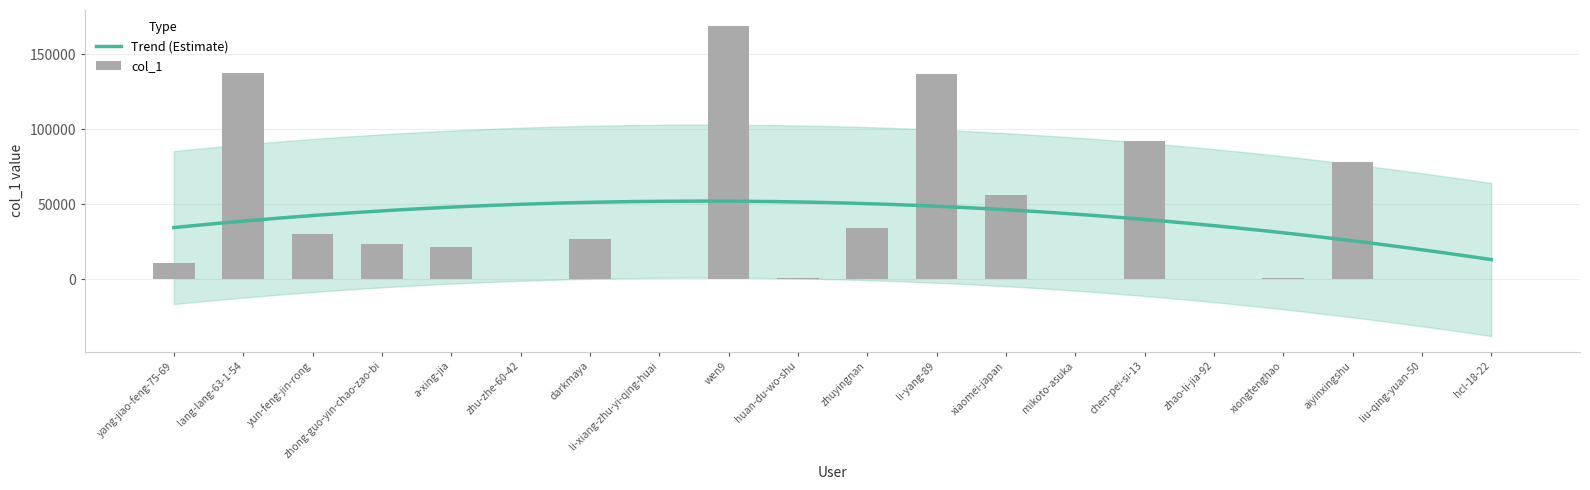

What is the minimum value shown in the chart?

13